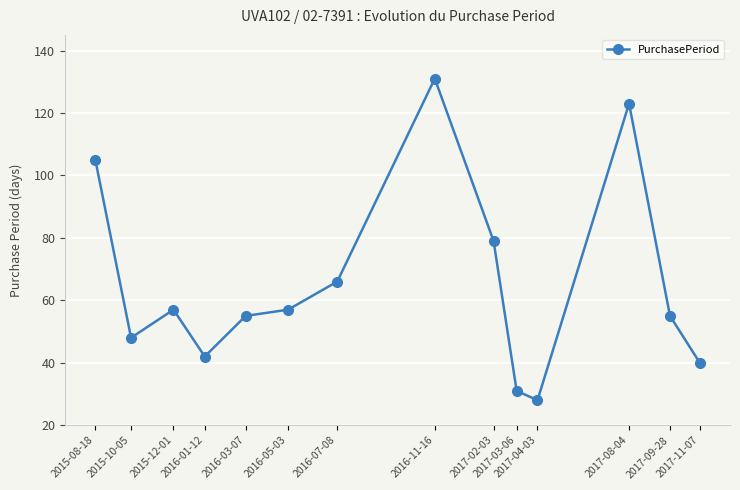

What is the value of the 1st point from the left?

105